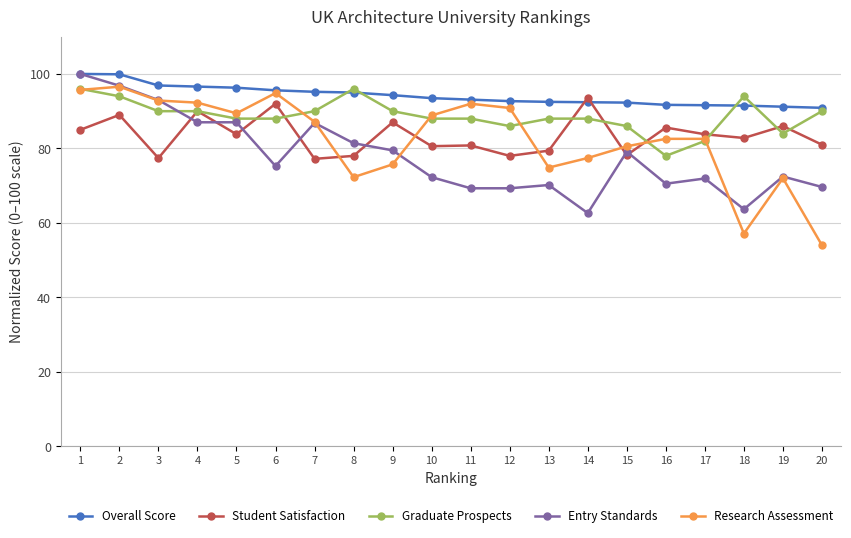

What is the difference between the highest and lowest values at 5?

12.5